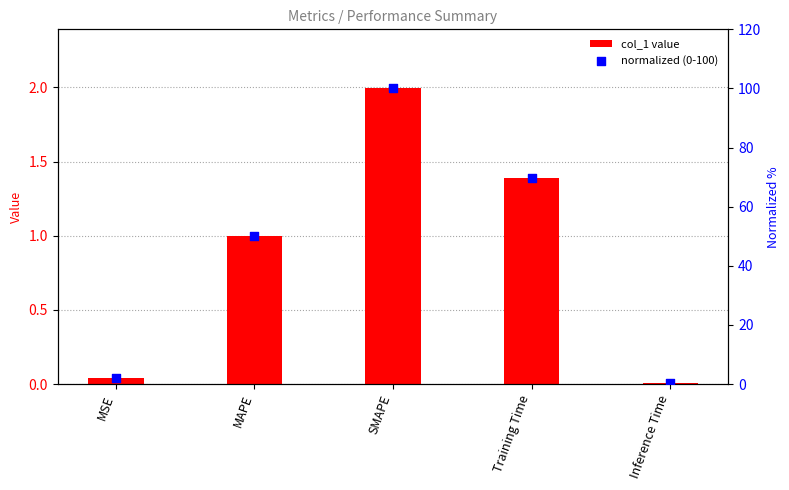

Which series has the largest Y range (max minus min)?

normalized (0-100)